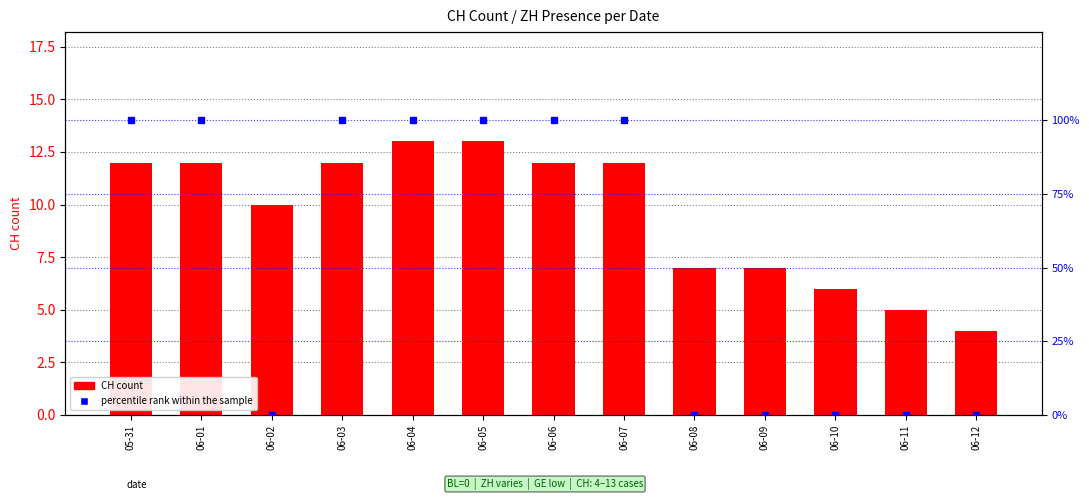

What is the difference between the highest and lowest values at 06-01?

88